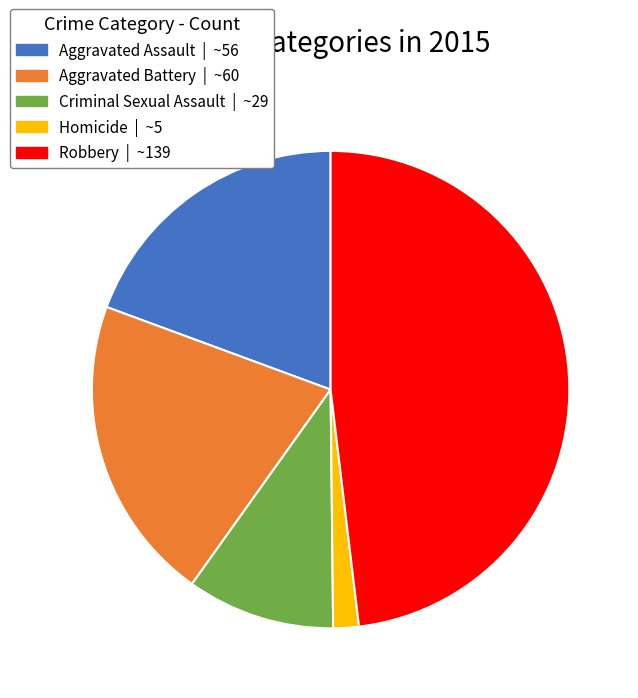

Is the sum of Homicide and Aggravated Assault greater than half?

No